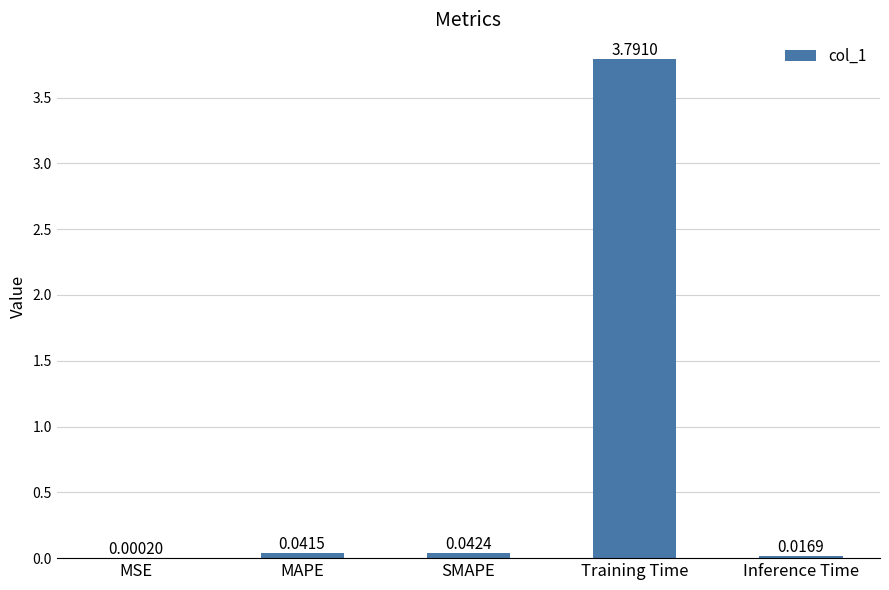

Between MSE and Inference Time, which is larger?

Inference Time